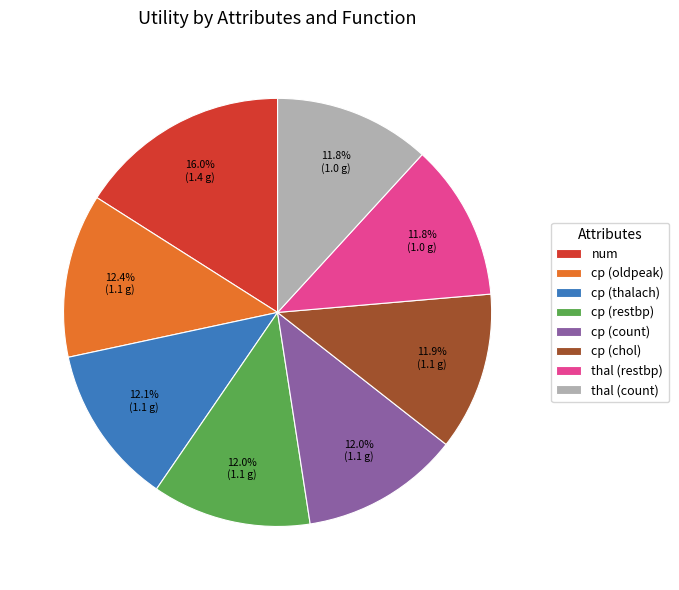

What is the largest slice in the pie chart?

num